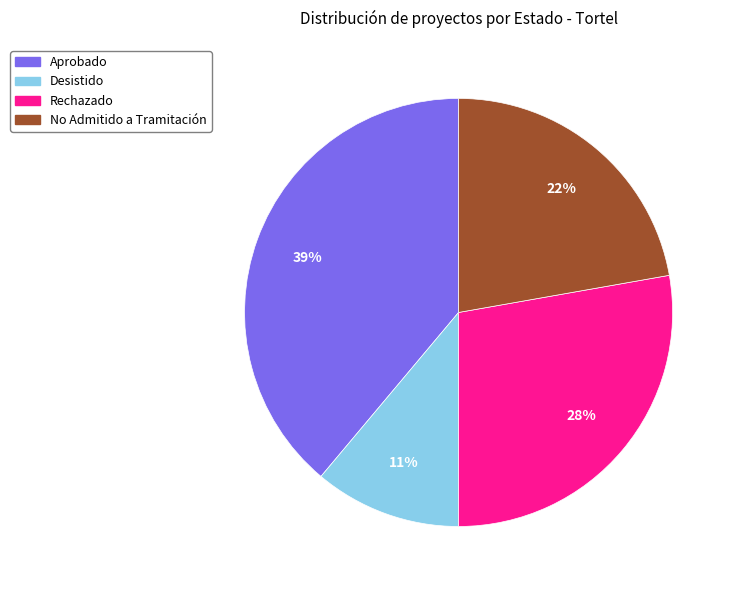

Is the sum of Desistido and No Admitido a Tramitación greater than half?

No